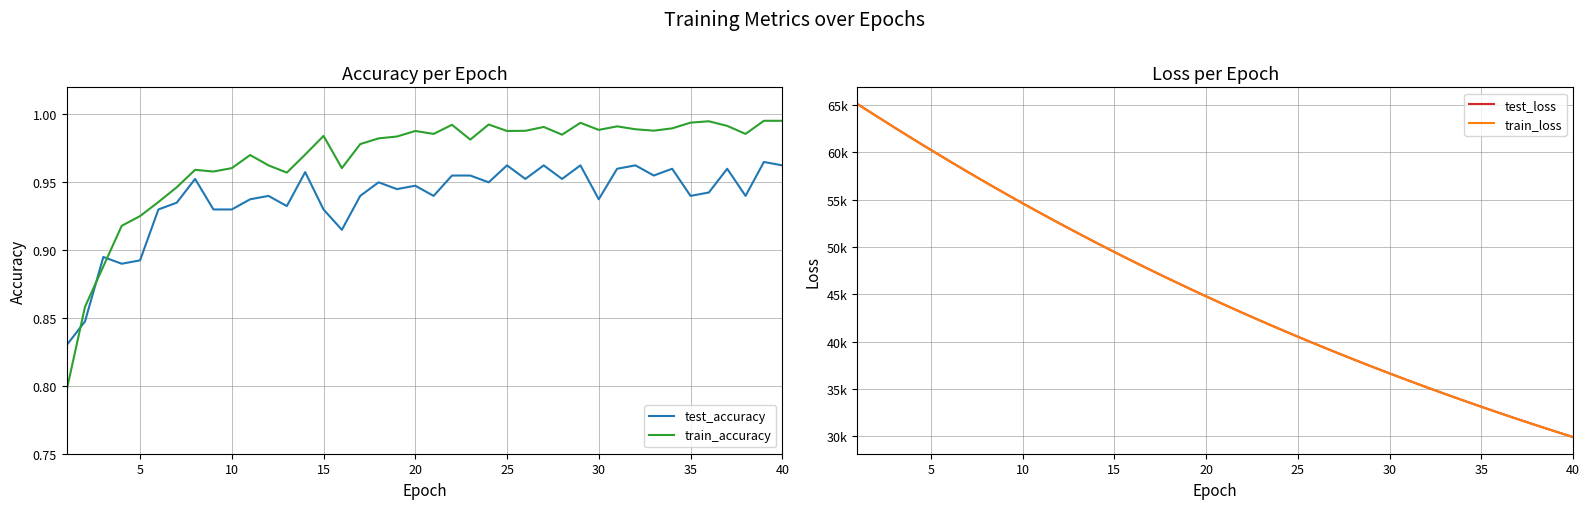

Which series ends up on top after the final intersection of test_accuracy and train_accuracy?

train_accuracy